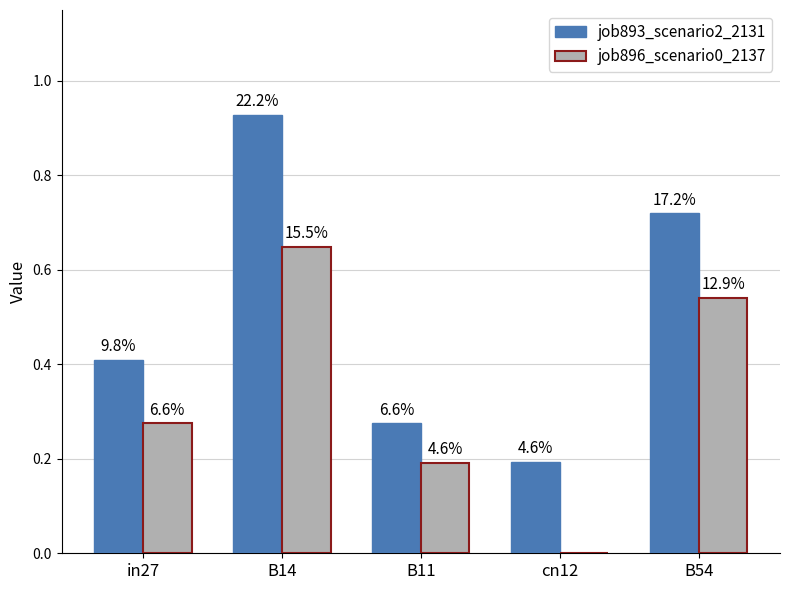

At which category is the sum across all series the highest?

B14